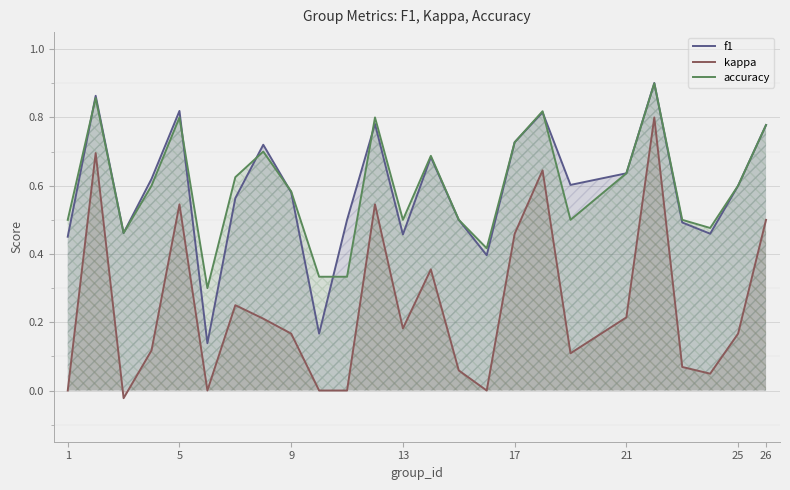

True or false: kappa and accuracy intersect in this chart.

False